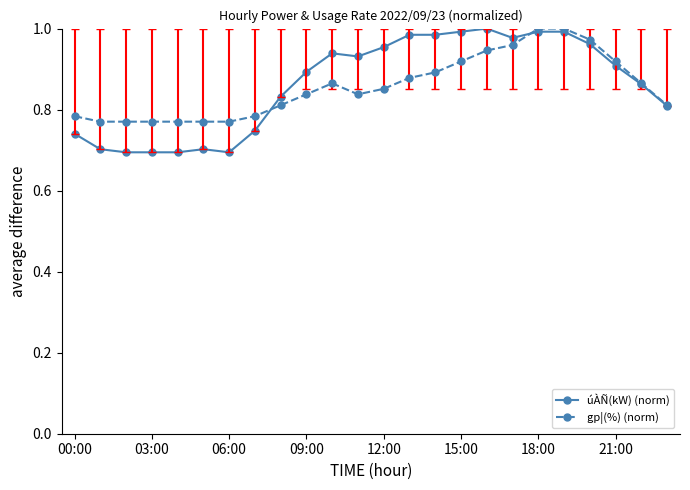

Which series has the largest range (max minus min)?

úÀÑ(kW) (norm)